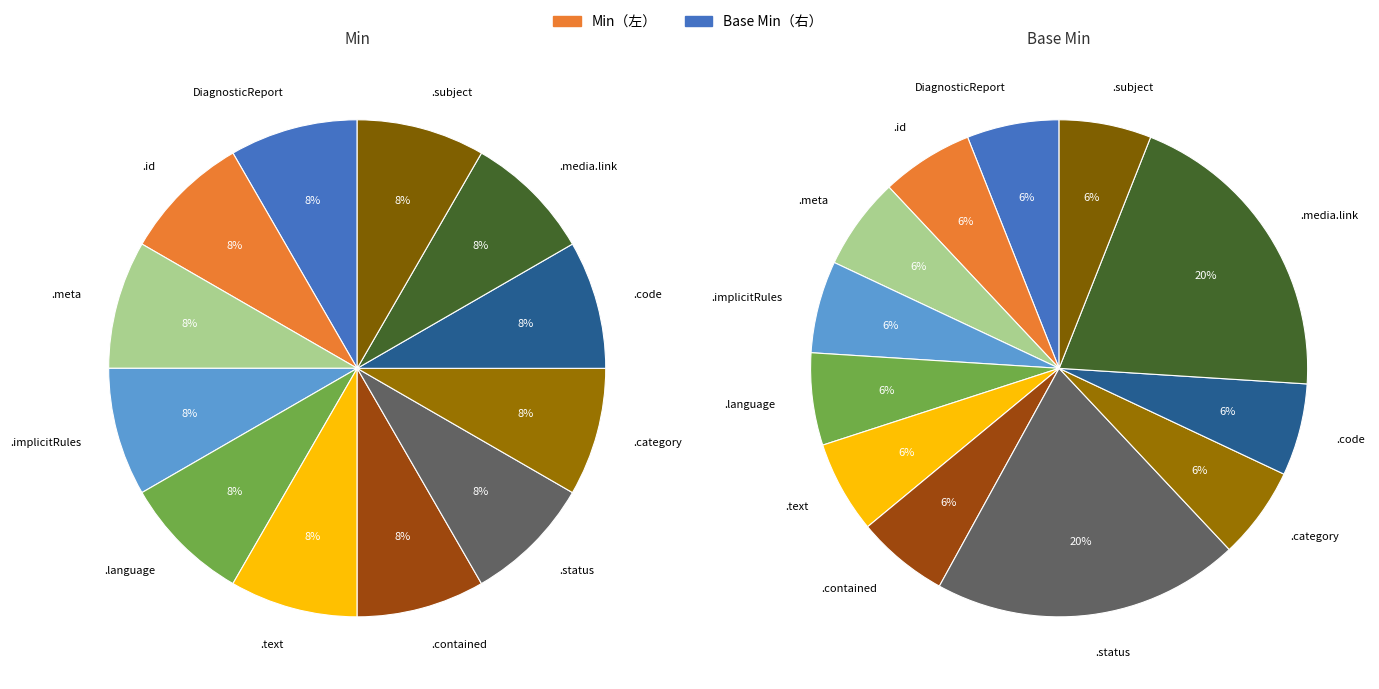

How many segments does this pie chart have?

12